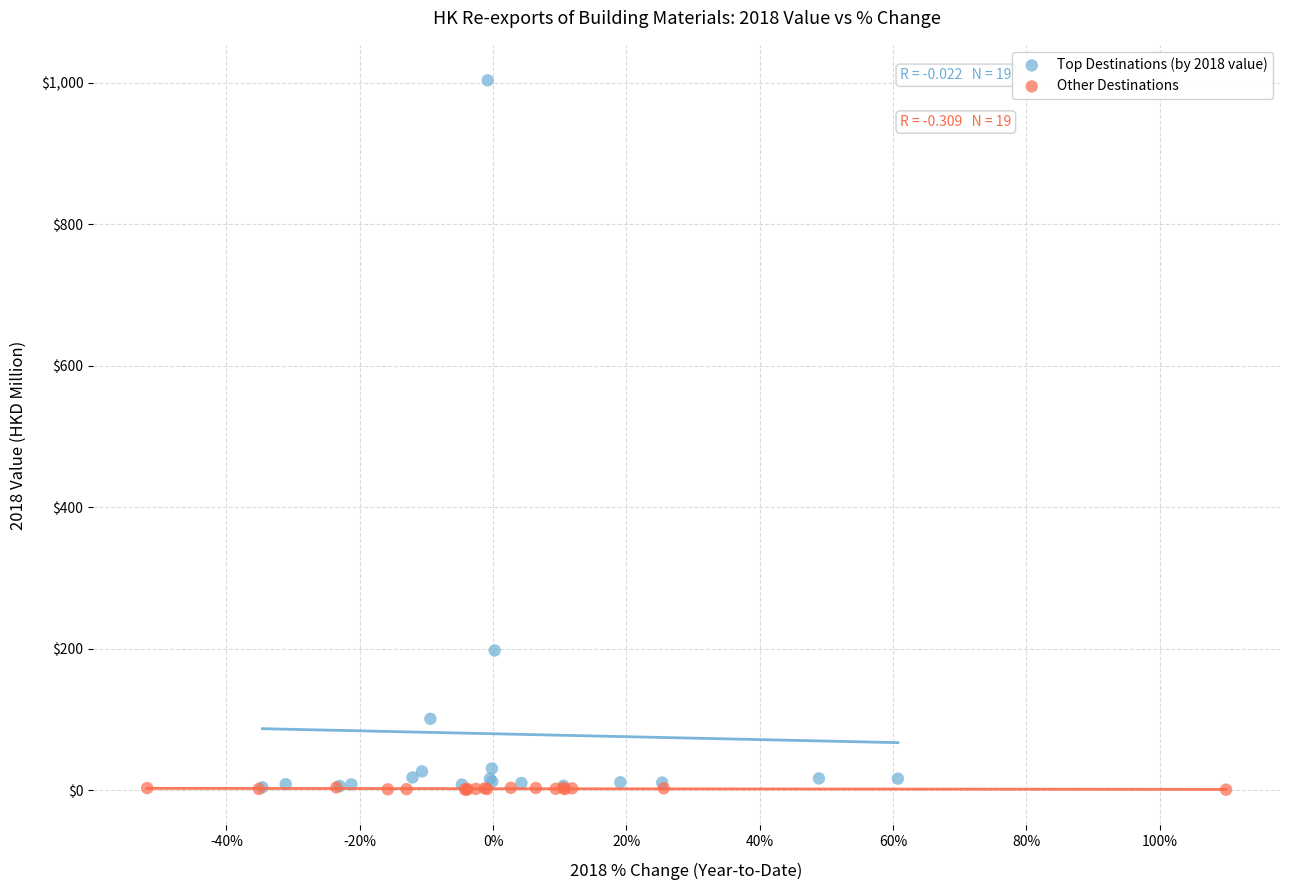

What are all the series names shown in the legend?

Top Destinations (by 2018 value), Other Destinations